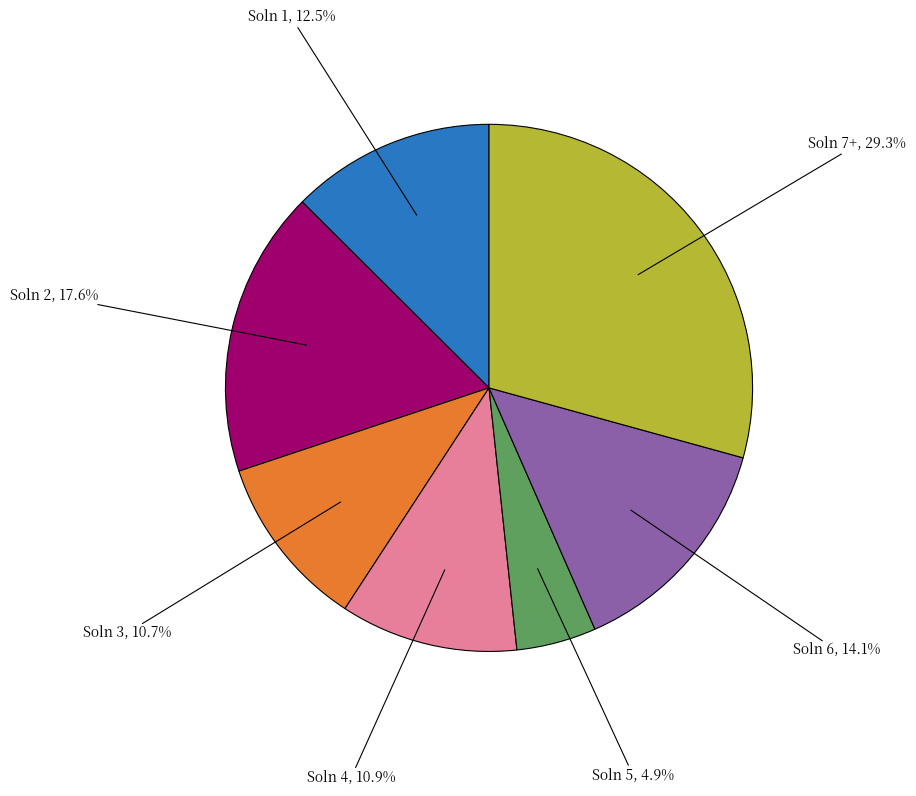

Count the number of slices in the pie.

7